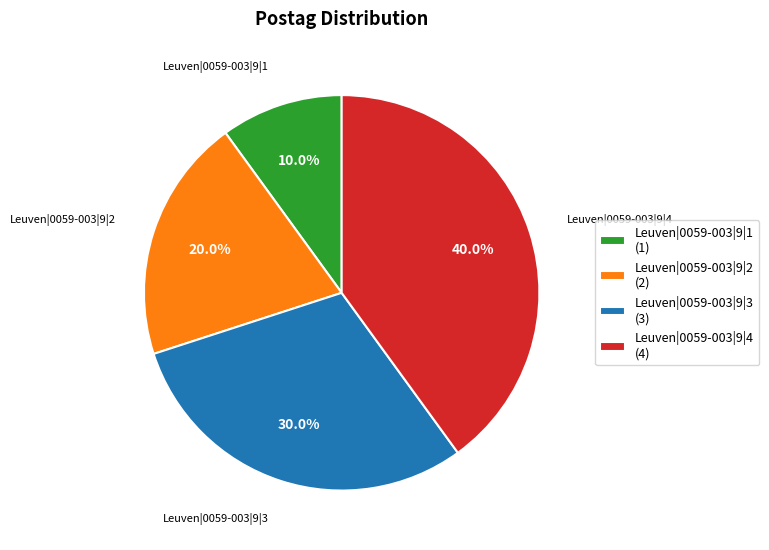

What is the smallest slice in the pie chart?

Leuven|0059-003|9|1